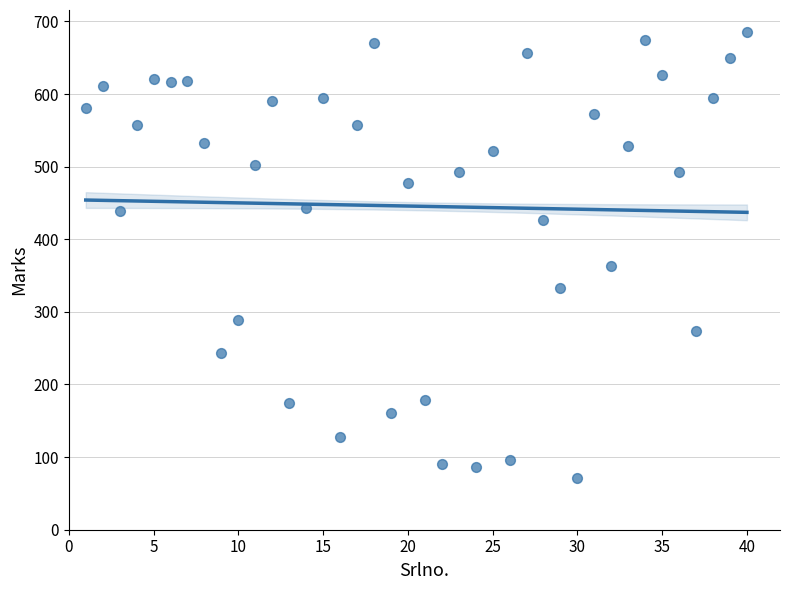

What is the range of X values (max minus min)?

39